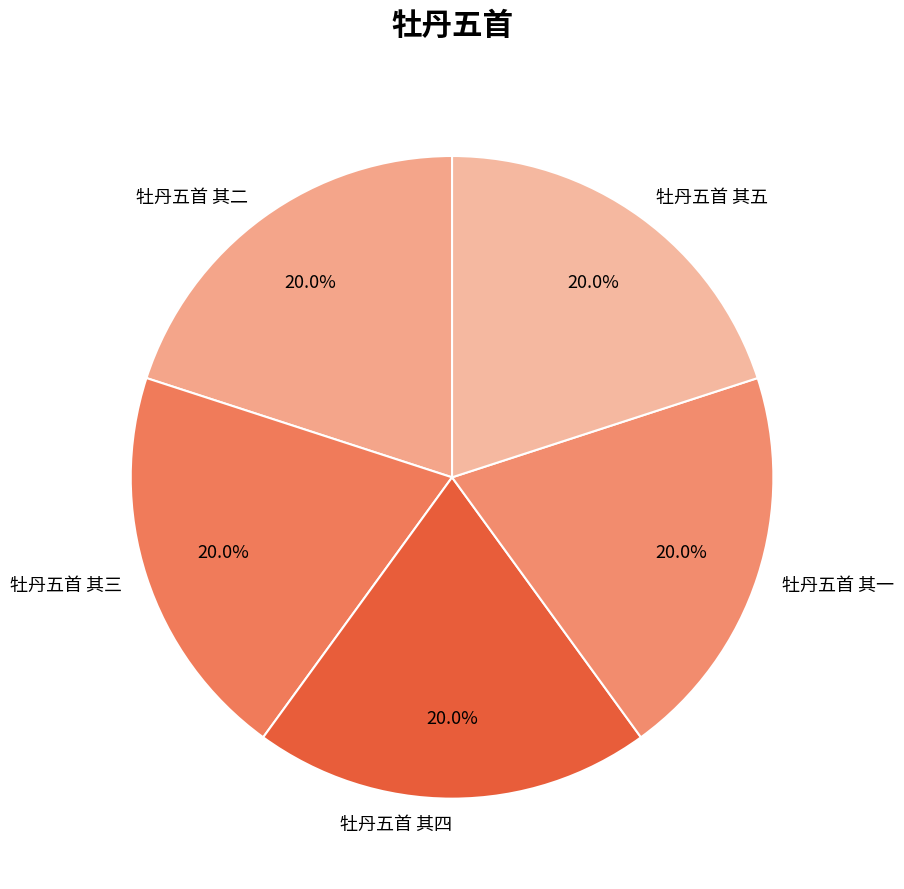

How much of the chart is everything except 牡丹五首 其三?

80.0%